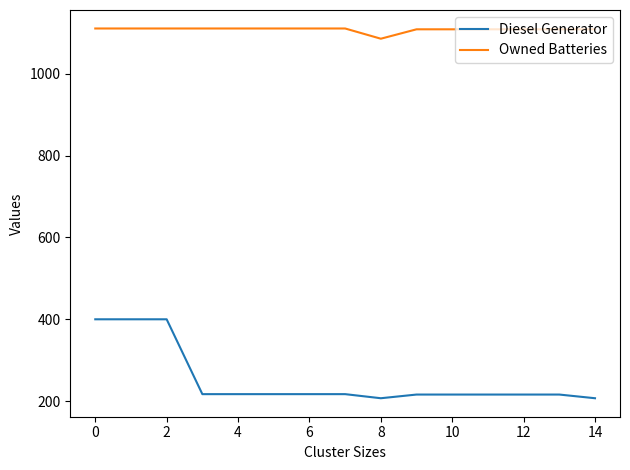

True or false: Diesel Generator and Owned Batteries intersect in this chart.

False